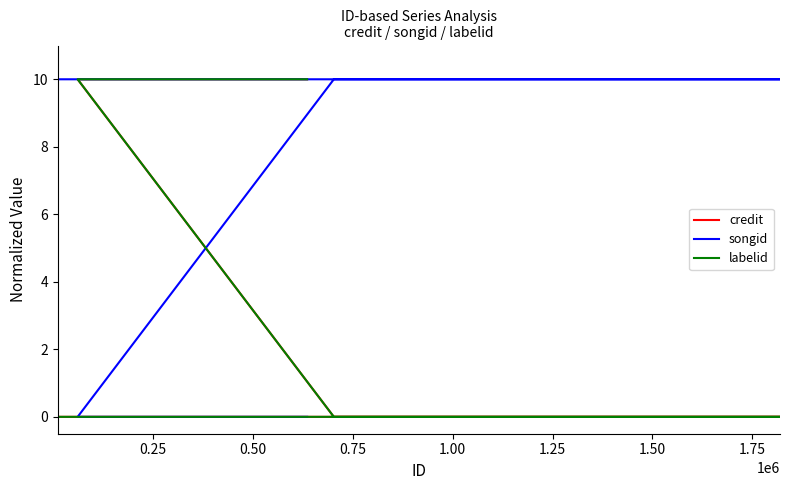

Does the chart have visible grid lines?

No